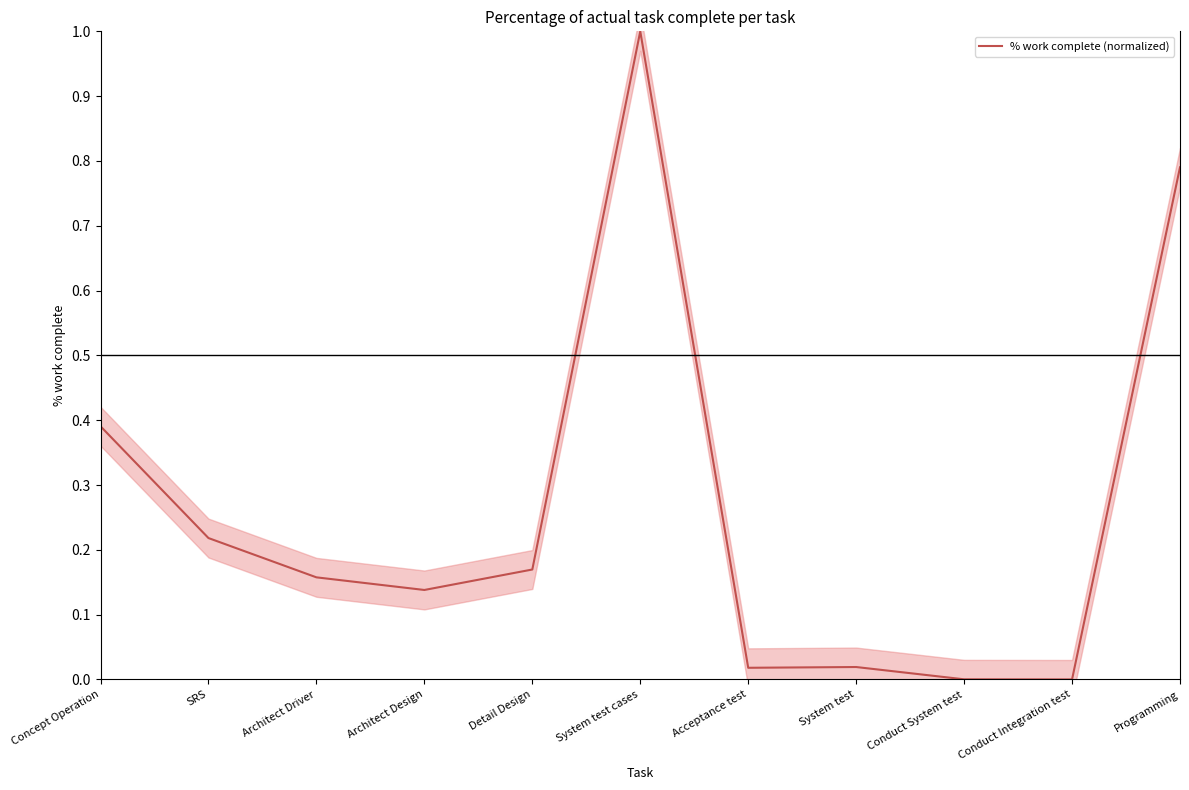

At which label is the value closest to 0?

Conduct Integration test